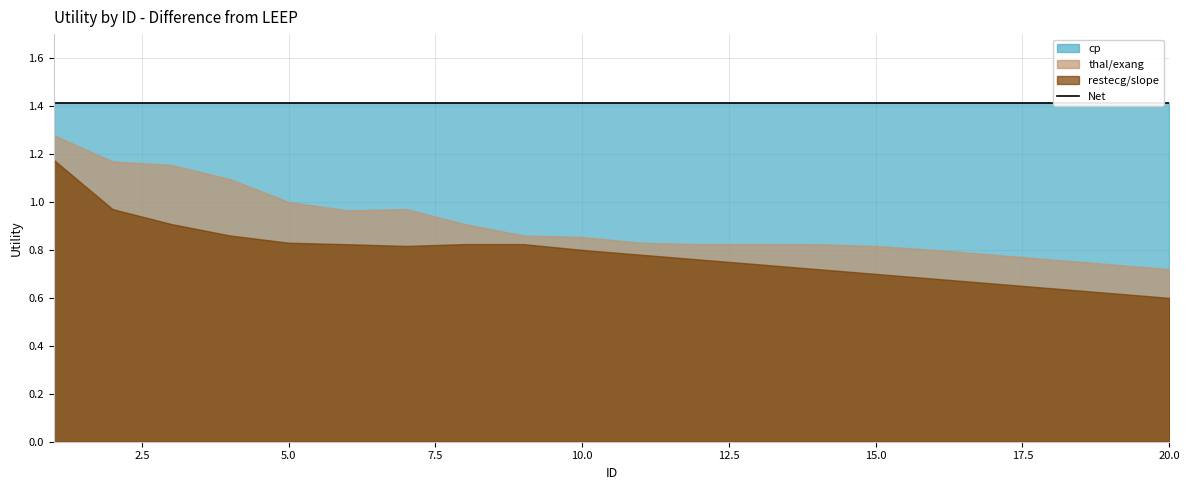

Read the restecg/slope value at 2.

1.0